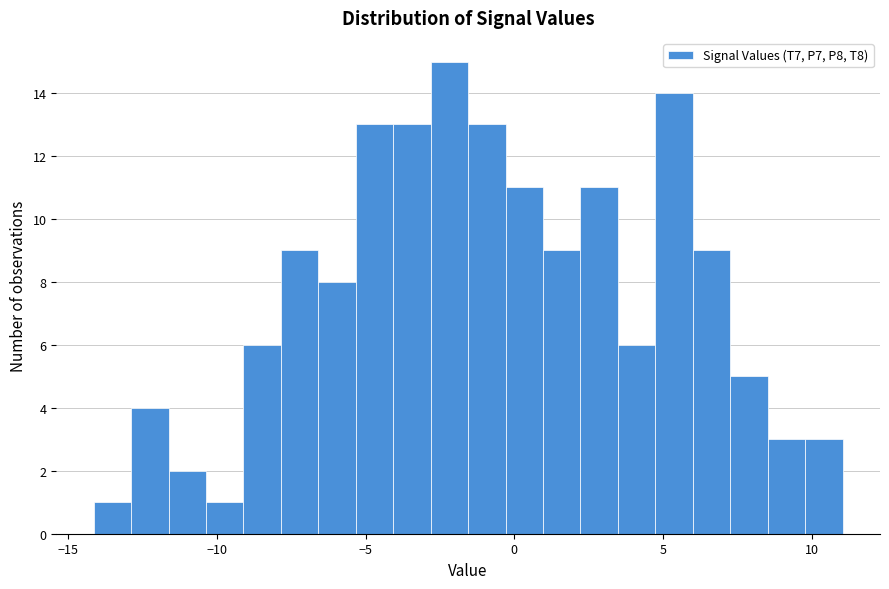

Around what value on the x-axis is the tallest bar? Give the approximate position of its centre, as read against the axis.

-2.0